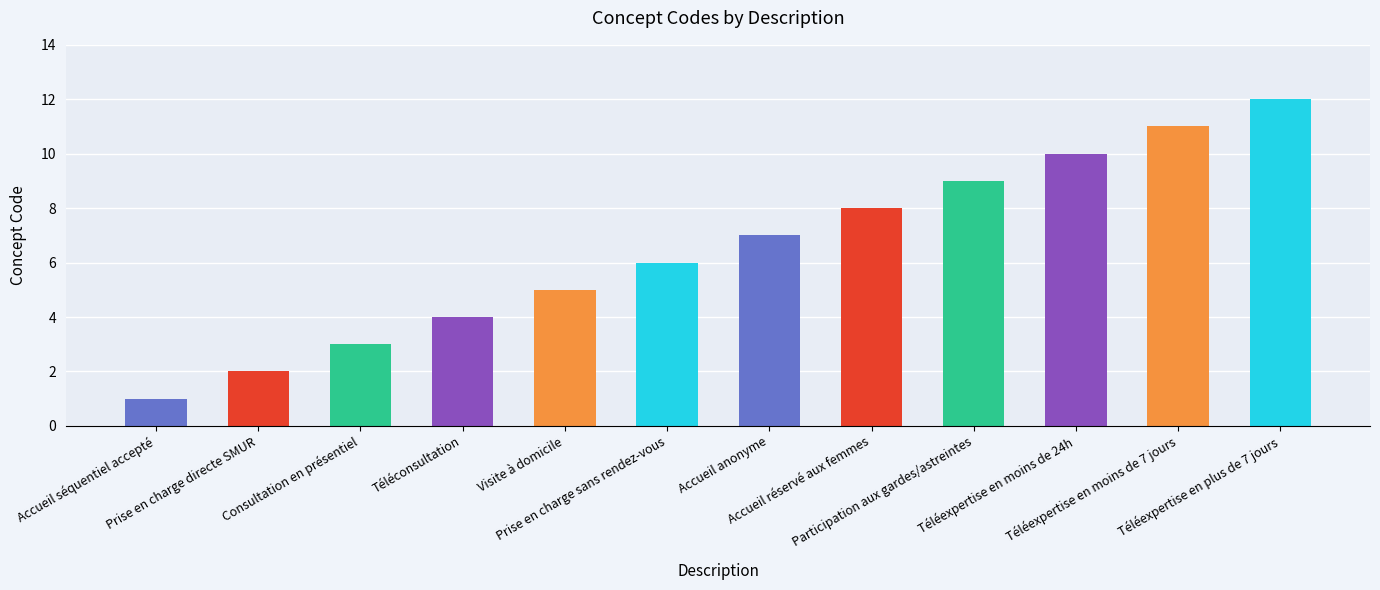

At which category does the chart reach its minimum across all series?

Accueil séquentiel accepté